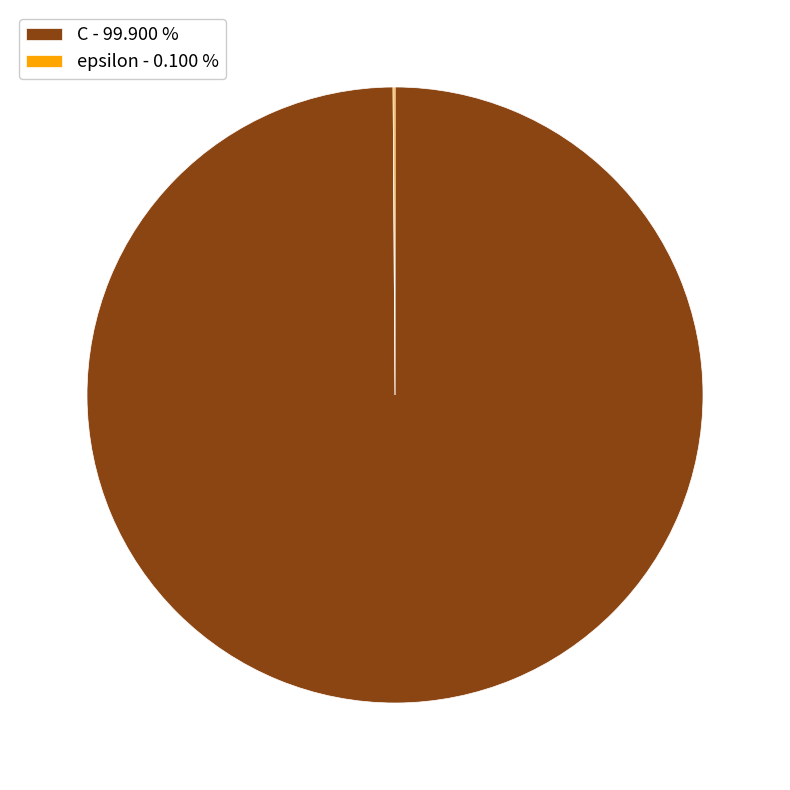

What is the largest slice in the pie chart?

C